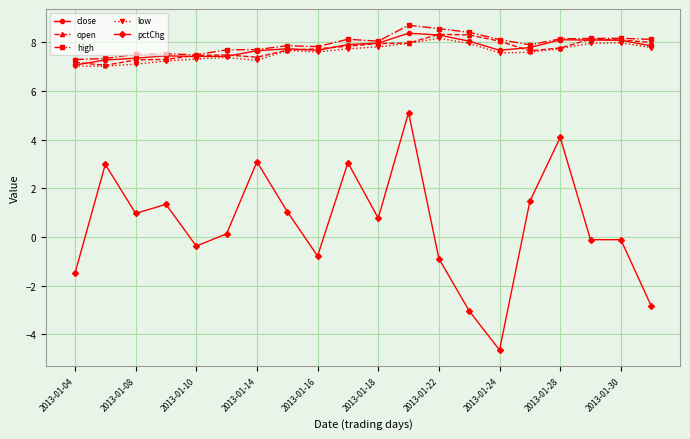

True or false: low and pctChg cross at least once.

False